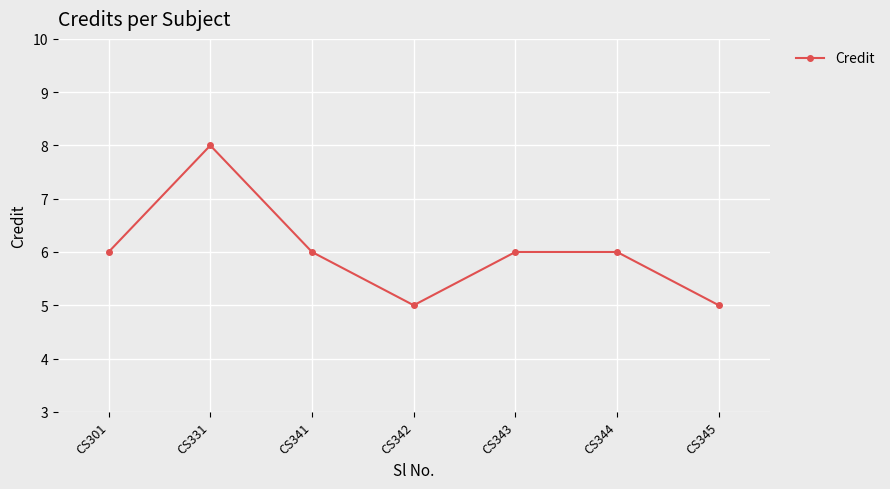

What is the sum of the values at CS342 and CS344?

11